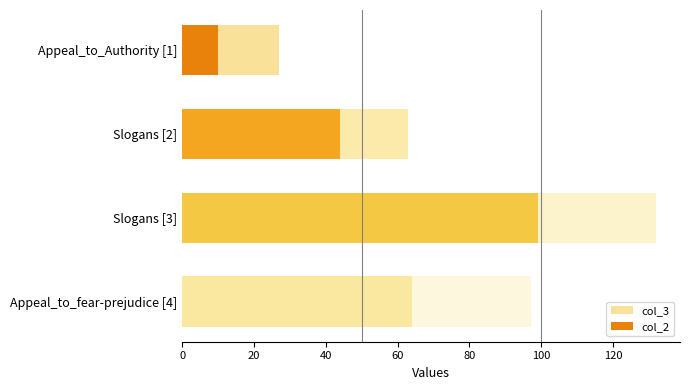

What is the difference between the second highest and minimum values?

70